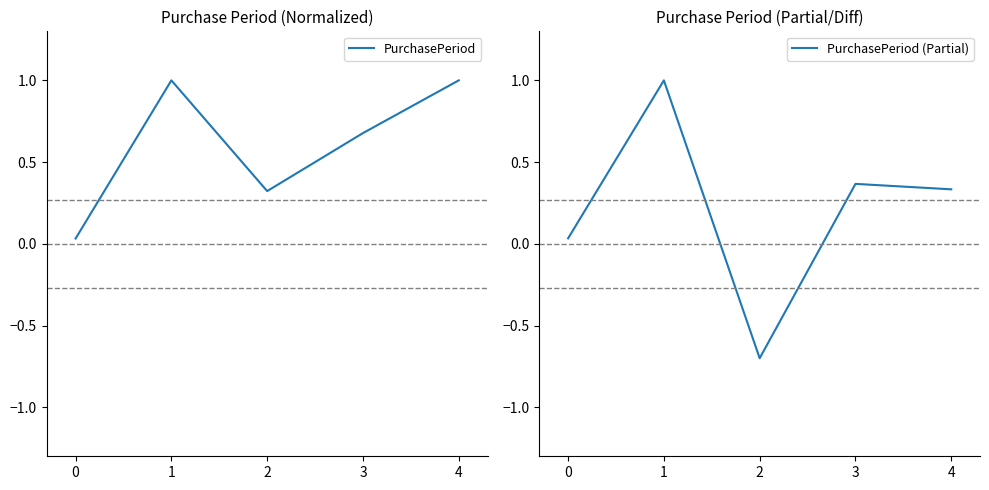

True or false: PurchasePeriod (Partial) and PurchasePeriod intersect in this chart.

False